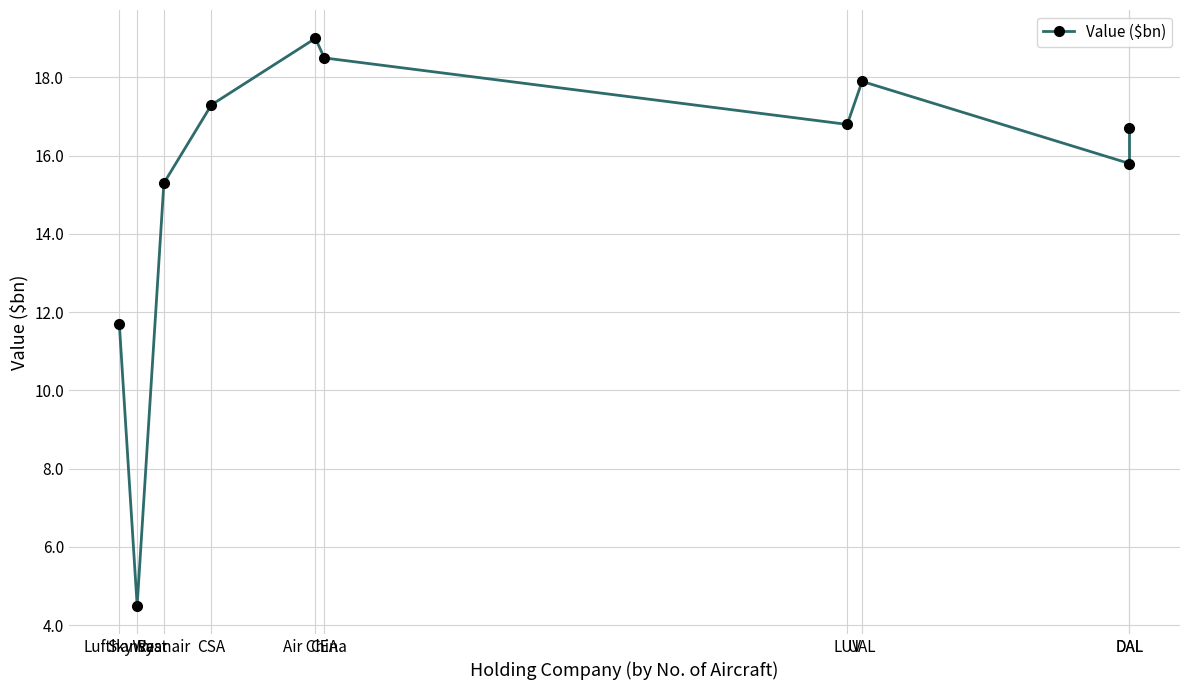

What is the ratio of the value at DAL to the value at SkyWest?

3.5